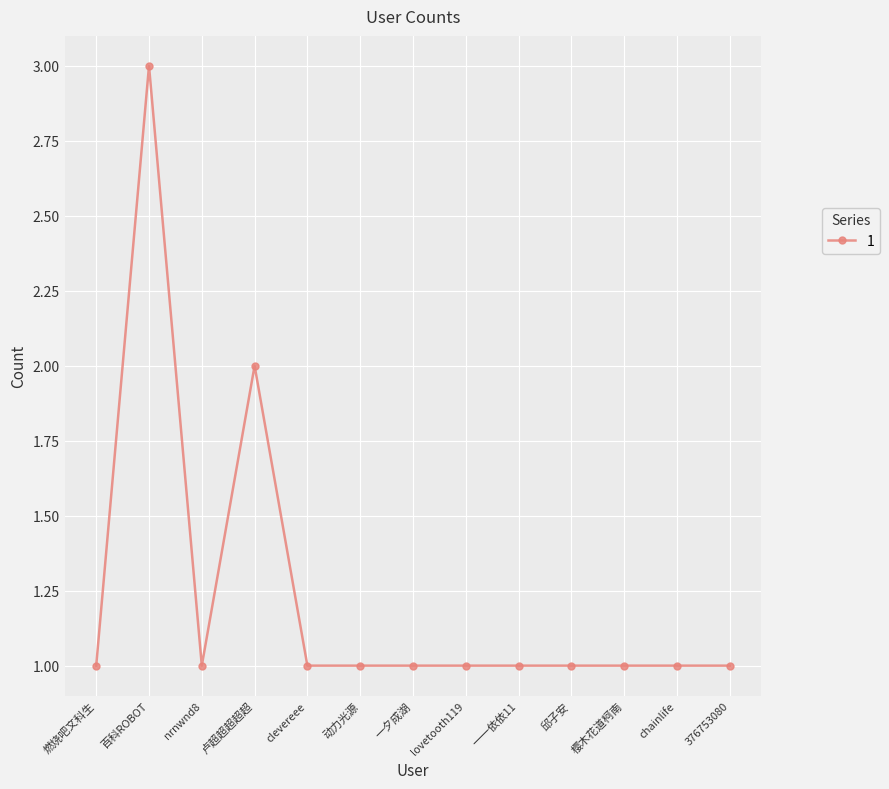

Is this an area chart (filled region under the line)?

No